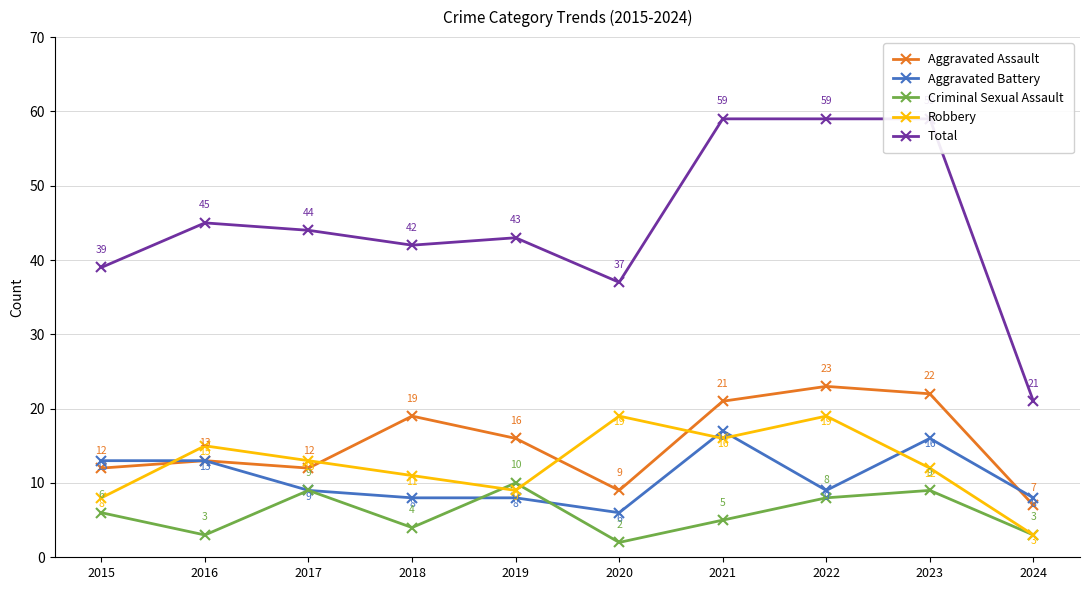

Reading right to left, transcribe all the data shown in this chart.

Aggravated Assault: 7	22	23	21	9	16	19	12	13	12
Aggravated Battery: 8	16	9	17	6	8	8	9	13	13
Criminal Sexual Assault: 3	9	8	5	2	10	4	9	3	6
Robbery: 3	12	19	16	19	9	11	13	15	8
Total: 21	59	59	59	37	43	42	44	45	39